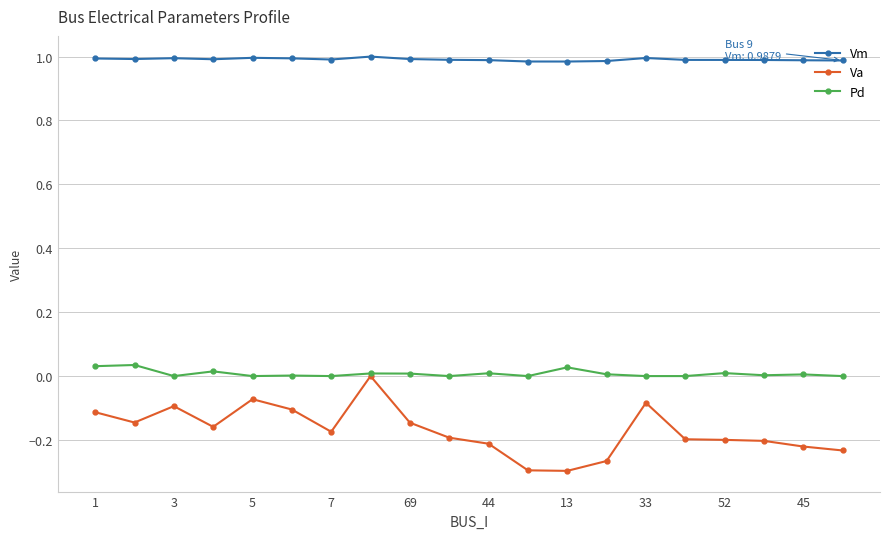

Which series has the largest total across all categories?

Vm